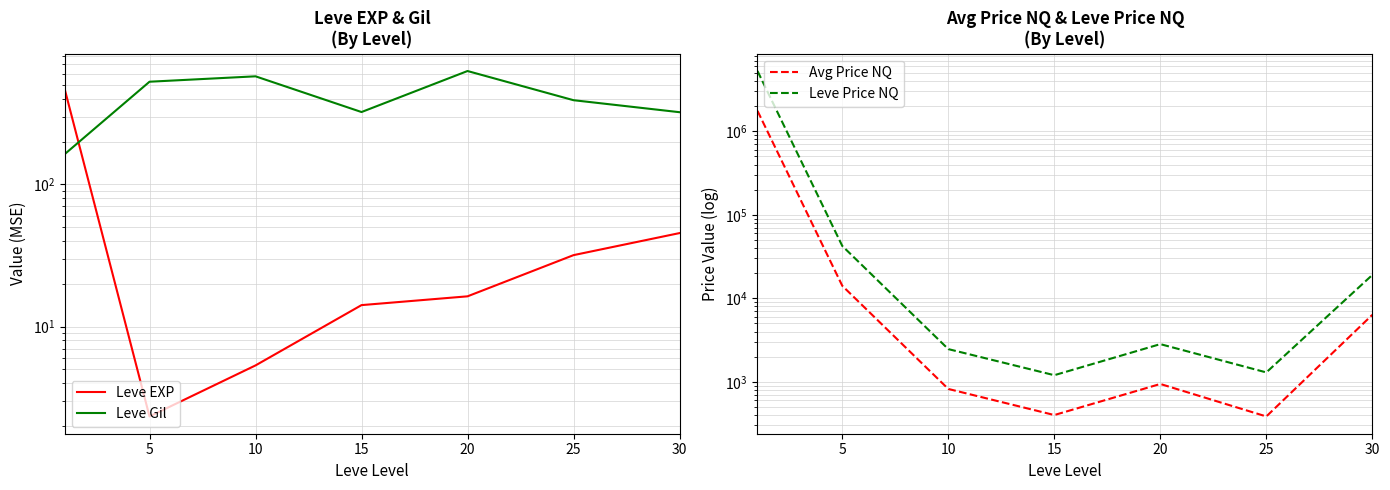

Where is Leve Price NQ nearest to the value 2634958?

5